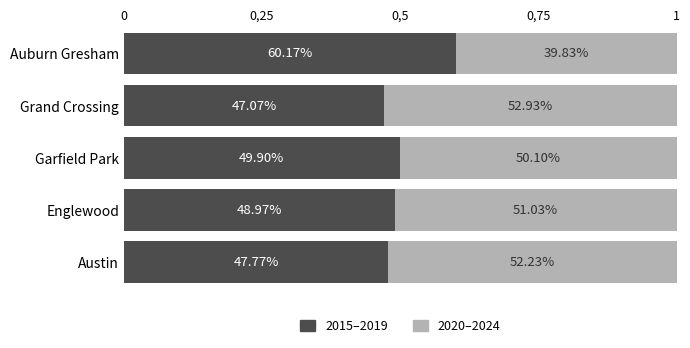

How many bars are there in each group?

2